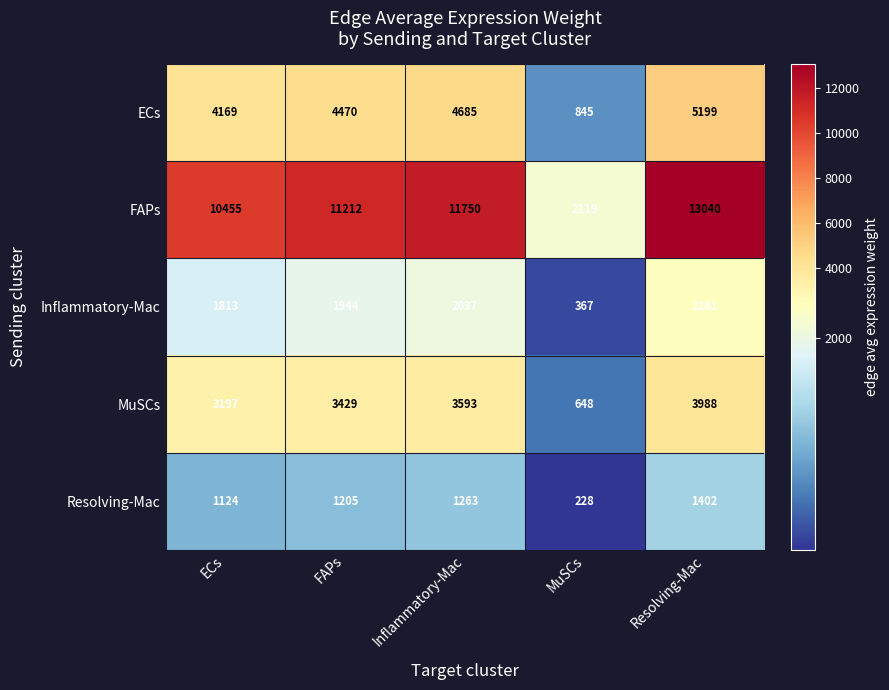

Where is ECs nearest to the value 3022?

ECs